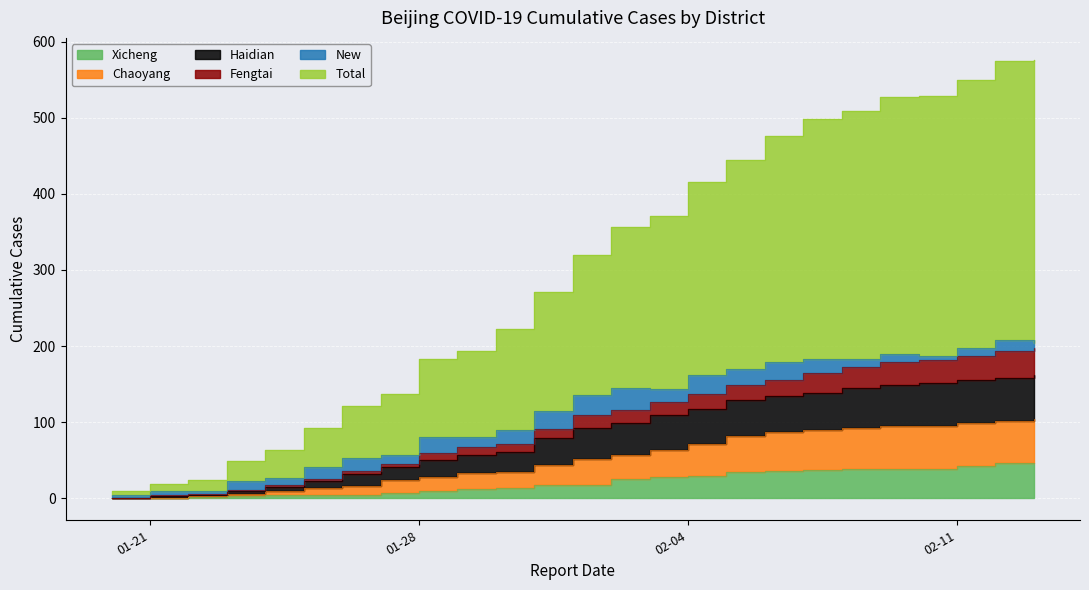

Read the Haidian value at 2020-01-20.

5